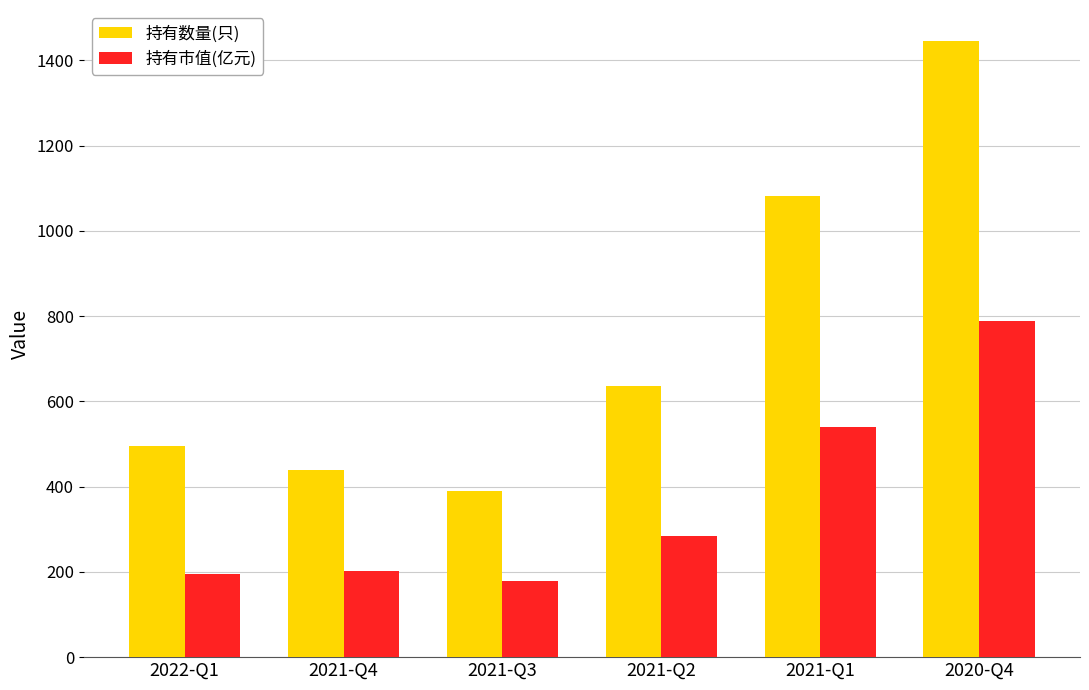

What is the label of the 6th bar from the left?

2020-Q4